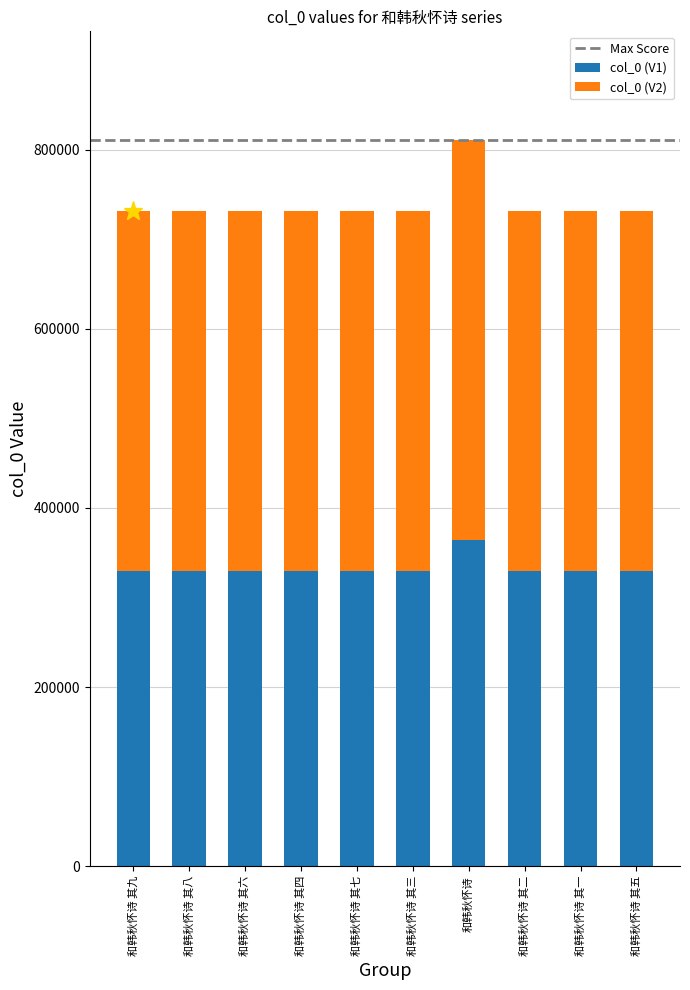

True or false: col_0 (V1) has a value of 364689 at 和韩秋怀诗.

True